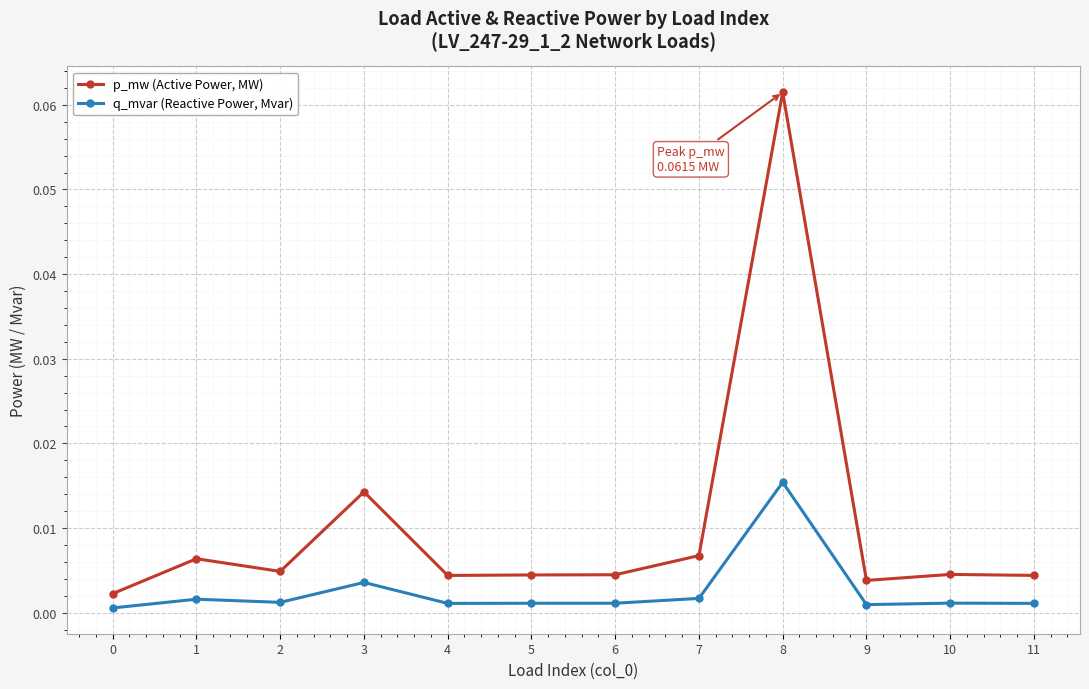

Where is the first local maximum for p_mw (Active Power, MW)?

1